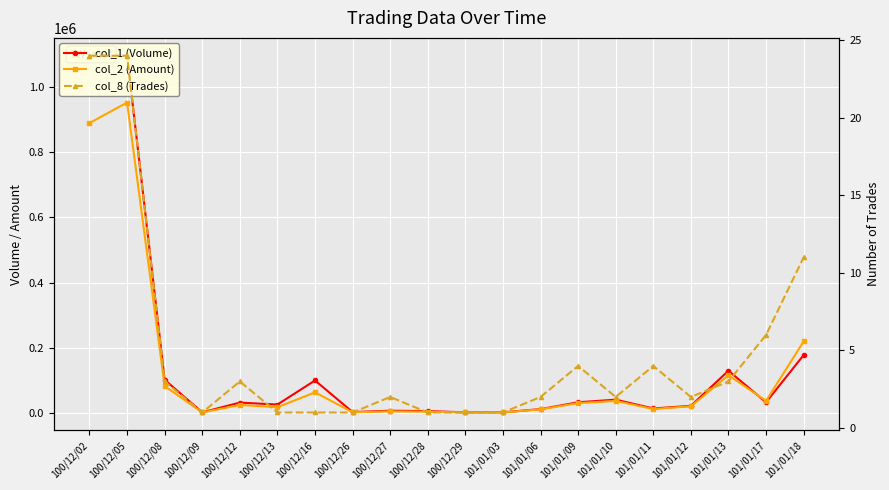

Reading right to left, extract all data points from this chart.

col_1 (Volume): 101/01/18=177000	101/01/17=32000	101/01/13=129000	101/01/12=21000	101/01/11=13000	101/01/10=40000	101/01/09=32000	101/01/06=11000	101/01/03=1000	100/12/29=1000	100/12/28=5000	100/12/27=6000	100/12/26=2000	100/12/16=99000	100/12/13=25000	100/12/12=31000	100/12/09=1000	100/12/08=101000	100/12/05=1097000	100/12/02=1097000
col_2 (Amount): 101/01/18=218920	101/01/17=36350	101/01/13=115110	101/01/12=19550	101/01/11=11230	101/01/10=36200	101/01/09=29360	101/01/06=10340	101/01/03=600	100/12/29=600	100/12/28=3000	100/12/27=3960	100/12/26=1320	100/12/16=62370	100/12/13=16750	100/12/12=23740	100/12/09=680	100/12/08=81740	100/12/05=953140	100/12/02=890010
col_8 (Trades): 101/01/18=11	101/01/17=6	101/01/13=3	101/01/12=2	101/01/11=4	101/01/10=2	101/01/09=4	101/01/06=2	101/01/03=1	100/12/29=1	100/12/28=1	100/12/27=2	100/12/26=1	100/12/16=1	100/12/13=1	100/12/12=3	100/12/09=1	100/12/08=3	100/12/05=24	100/12/02=24